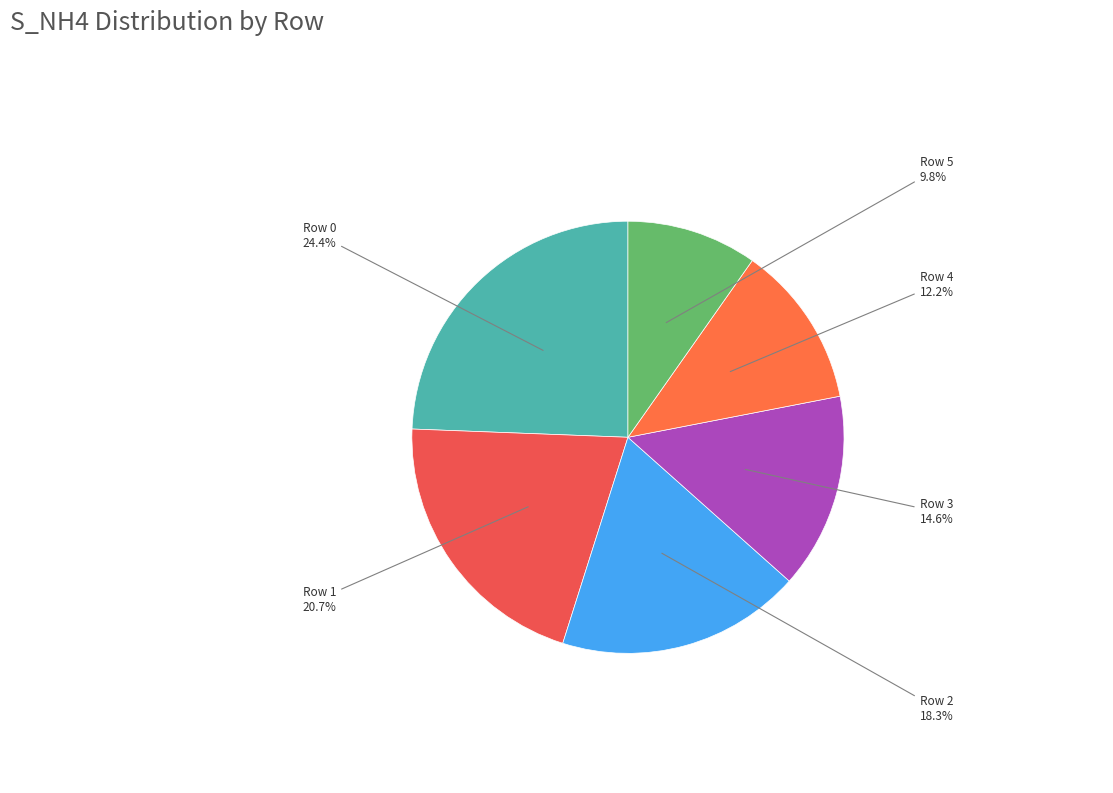

What portion of the pie excludes Row 0?

75.6%